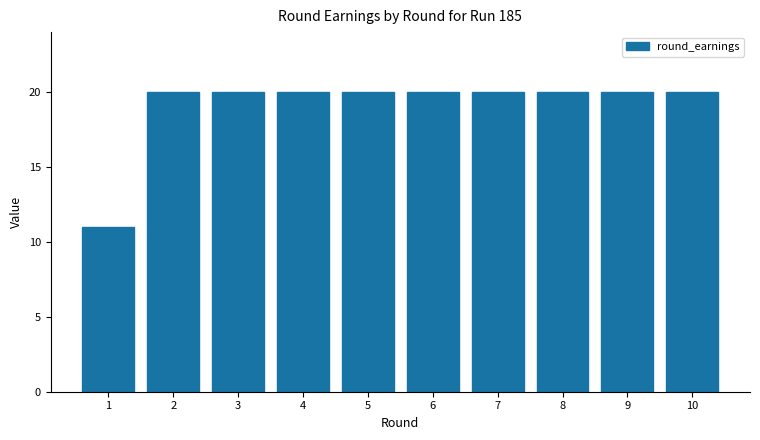

How many bars are there in total?

10